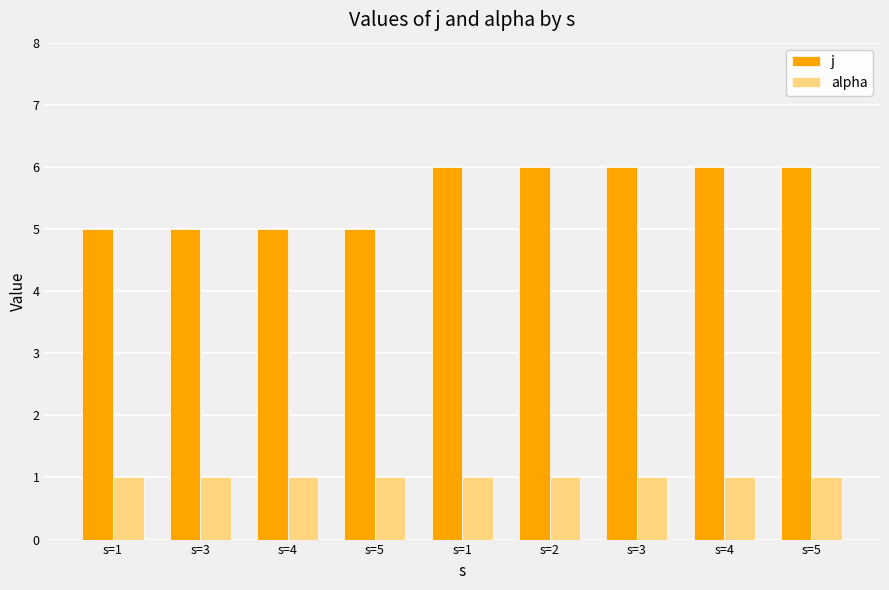

List the series in order of their overall mean, highest first.

j, alpha